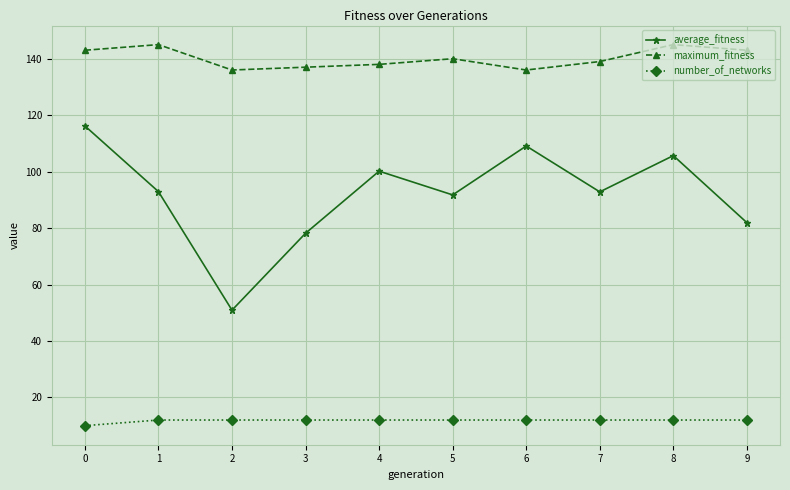

Rank the series by their maximum value, from lowest to highest.

number_of_networks, average_fitness, maximum_fitness